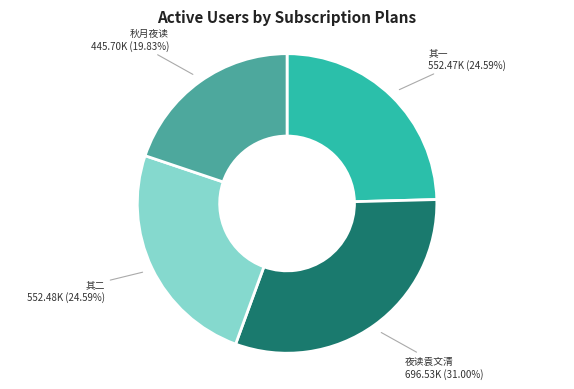

Does any single category account for the majority?

No